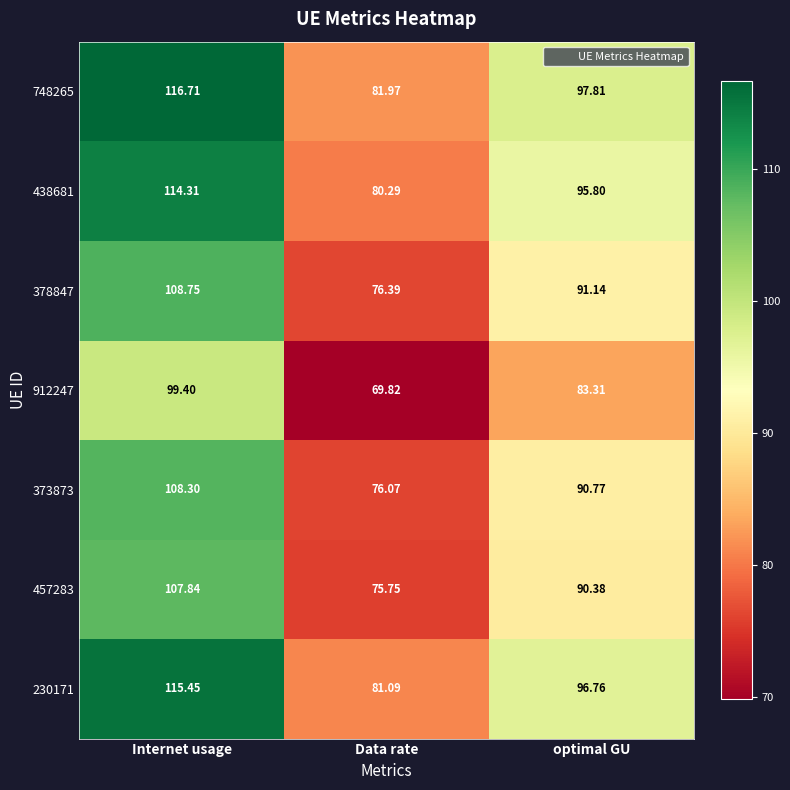

How many categories are shown in the chart?

3